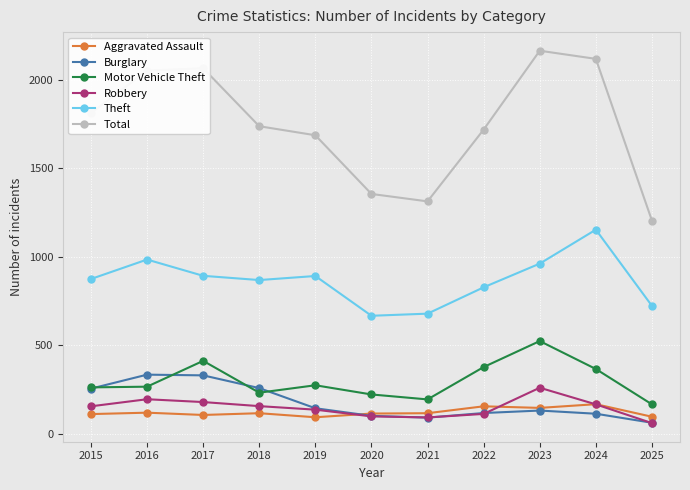

The value of Robbery at 2024 is 165. True or false?

True